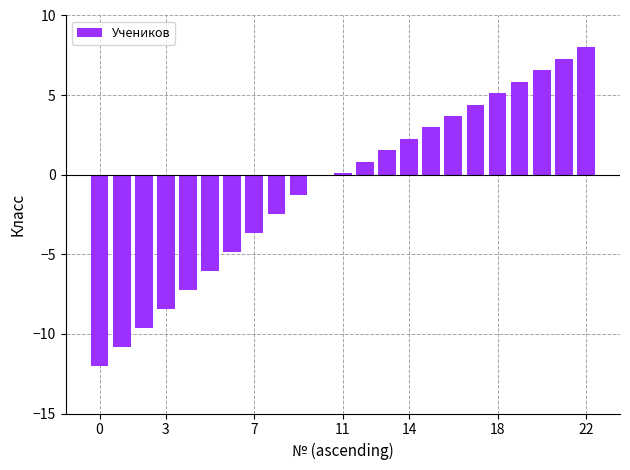

What is the difference between the maximum and minimum values?

20.0